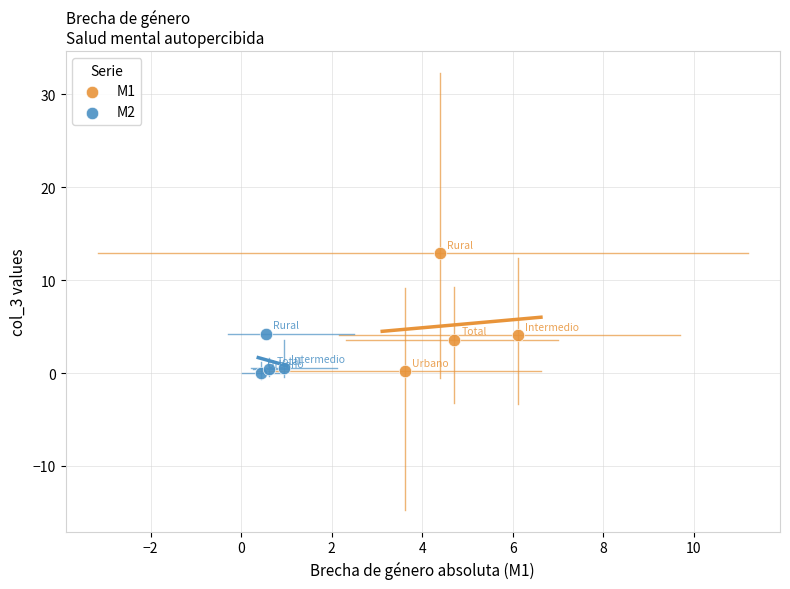

Which series reaches the maximum Y coordinate?

M1